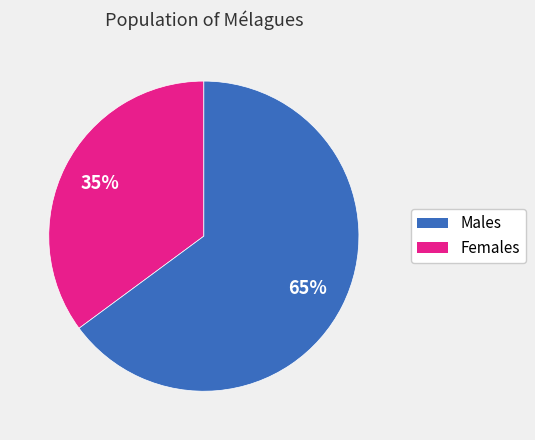

To the nearest percent, what is the difference between the Males and Females slice percentages?

30%